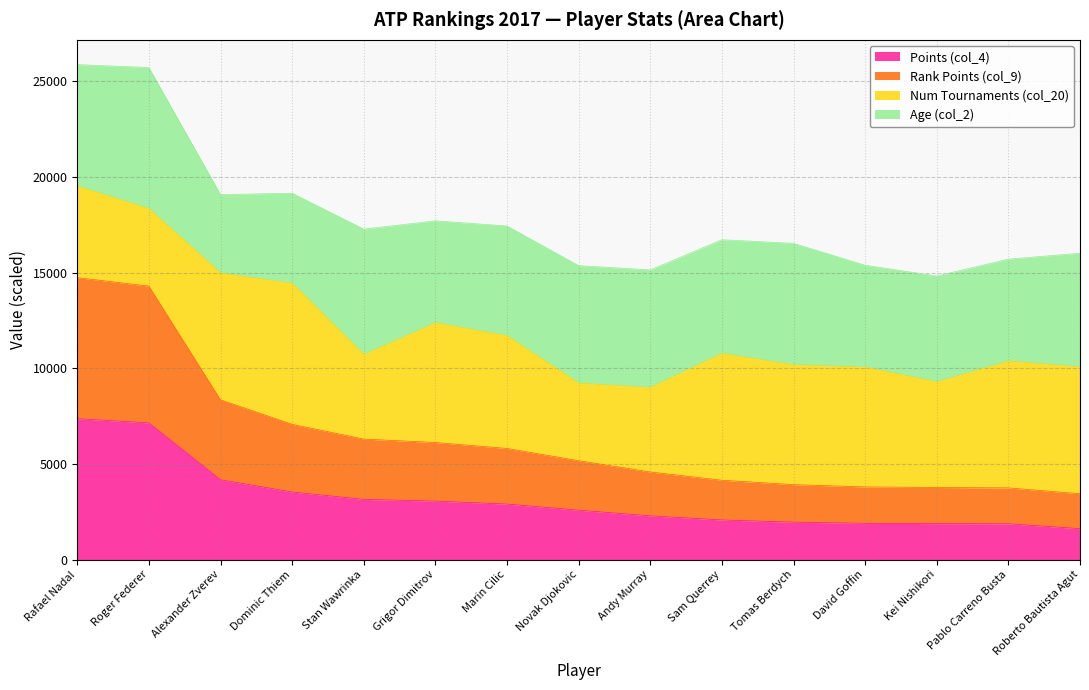

What is the label of the 7th point from the left?

Marin Cilic